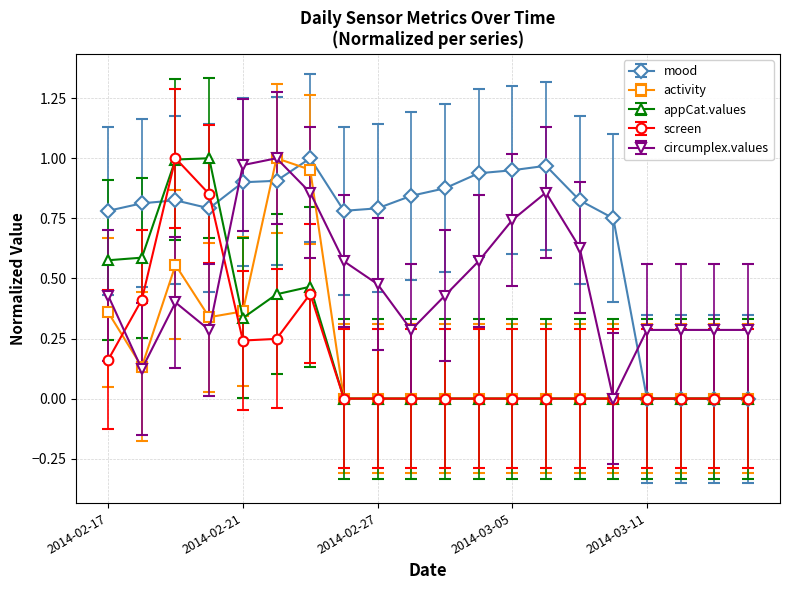

Which series has the largest total across all categories?

mood